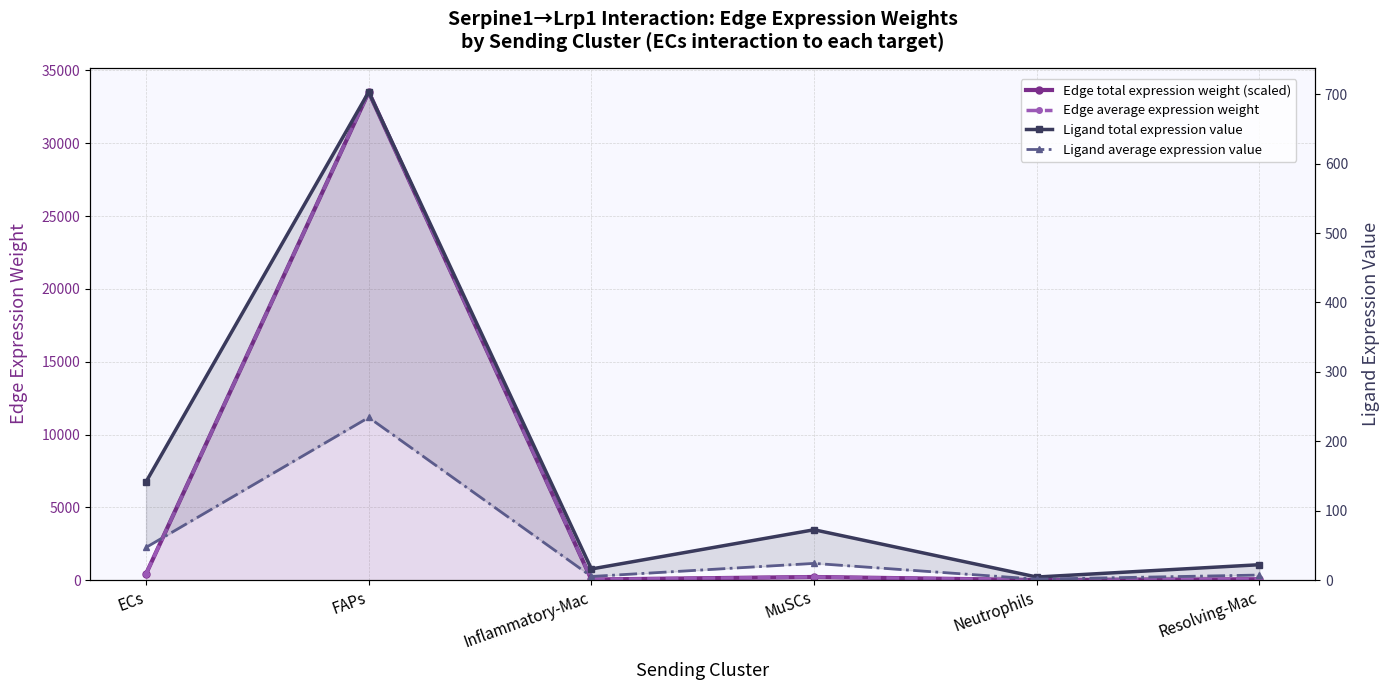

What is the spread (max minus min) of values at Neutrophils?

12.5